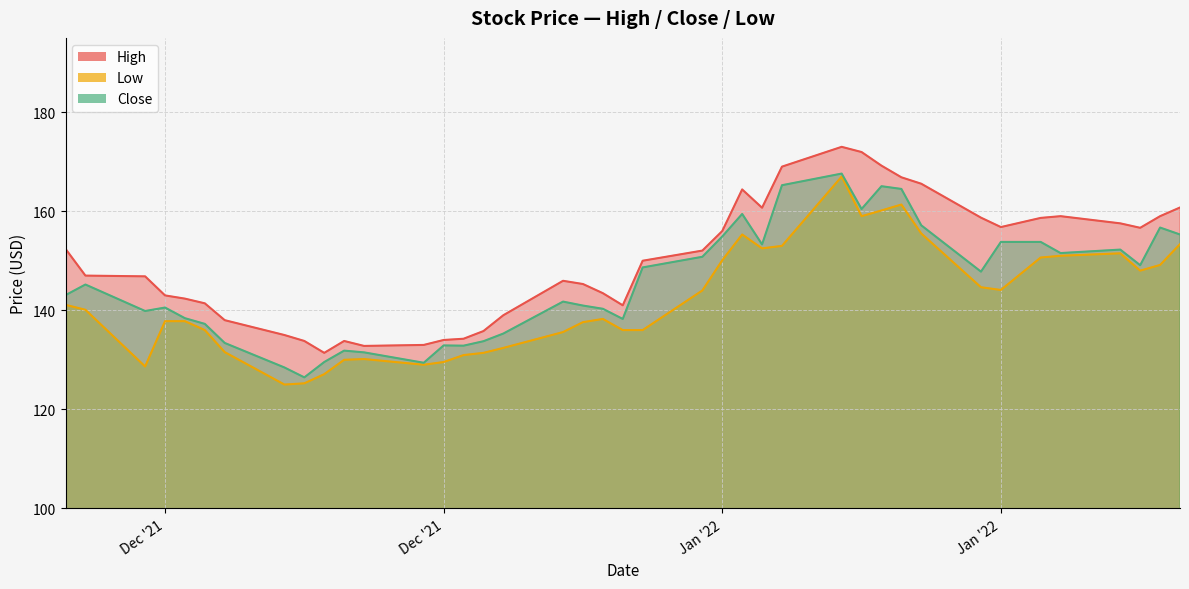

List the series in order of their overall mean, highest first.

High, Close, Low